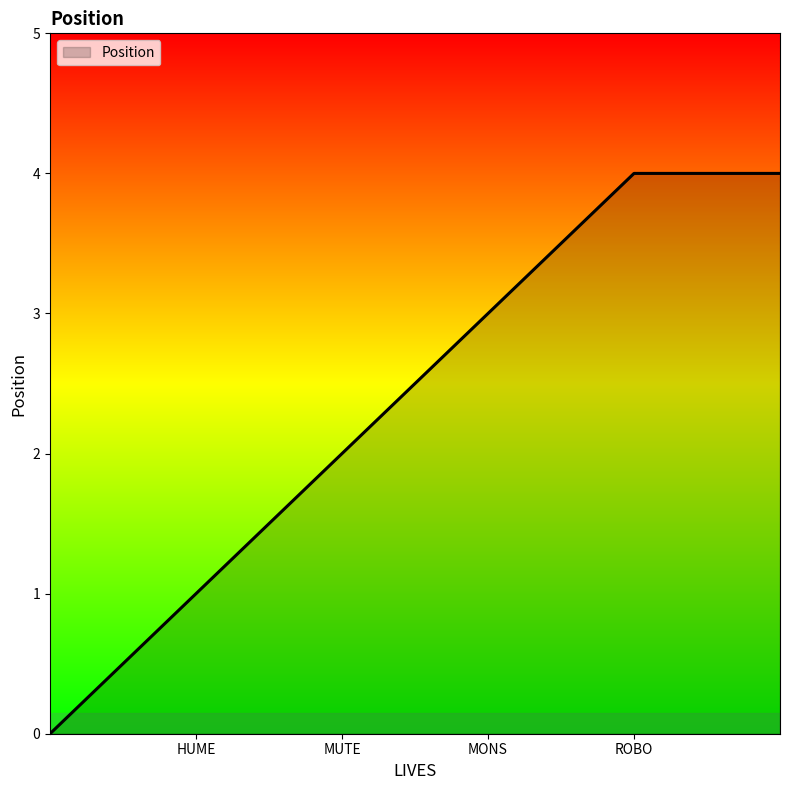

What is the difference between the second highest and second lowest values?

3